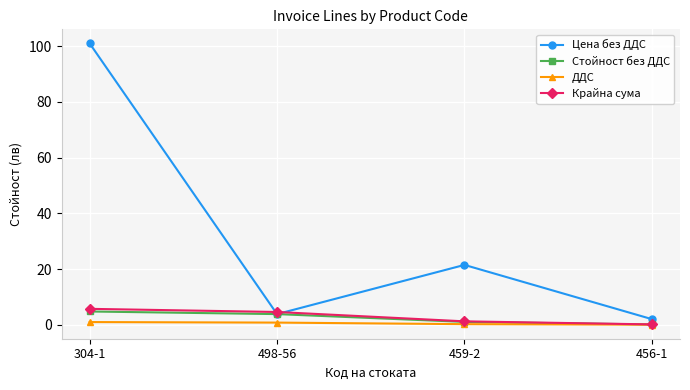

Which series ends up on top after the final intersection of Крайна сума and Цена без ДДС?

Цена без ДДС